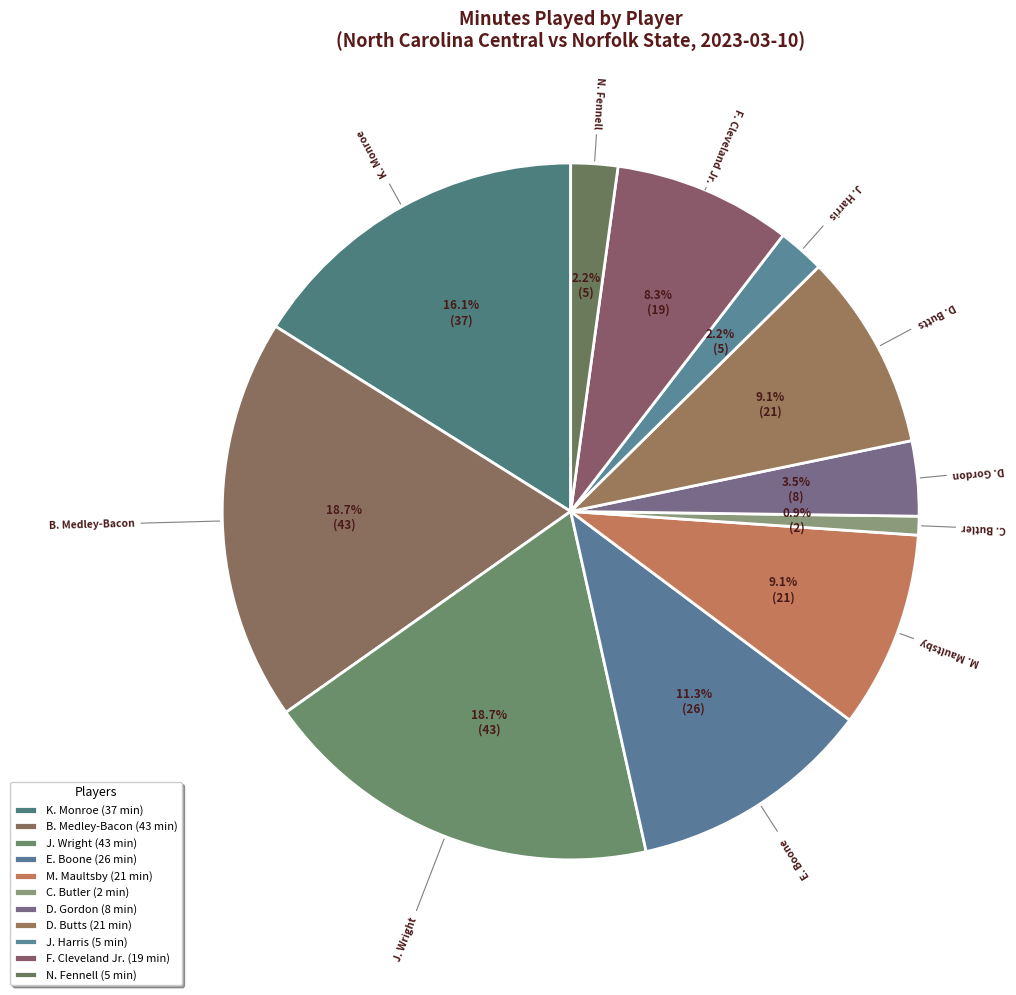

To the nearest percent, what portion does J. Harris represent?

2%